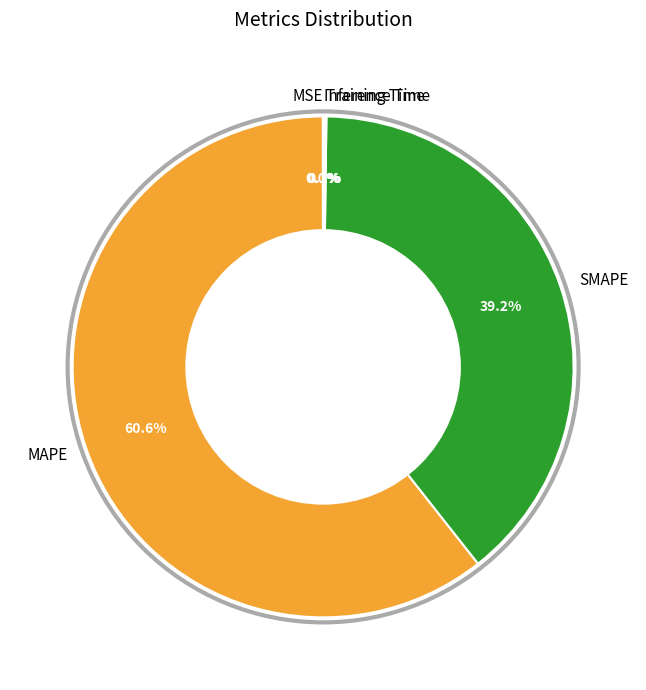

Does SMAPE represent more than half of the total?

No